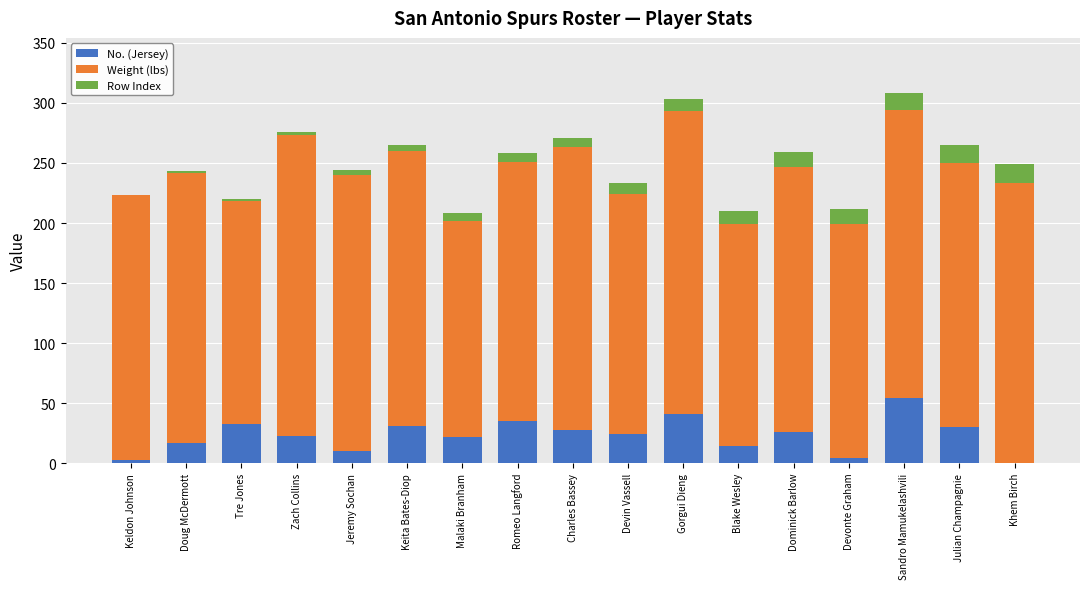

What is the total value across all series at Sandro Mamukelashvili?

308